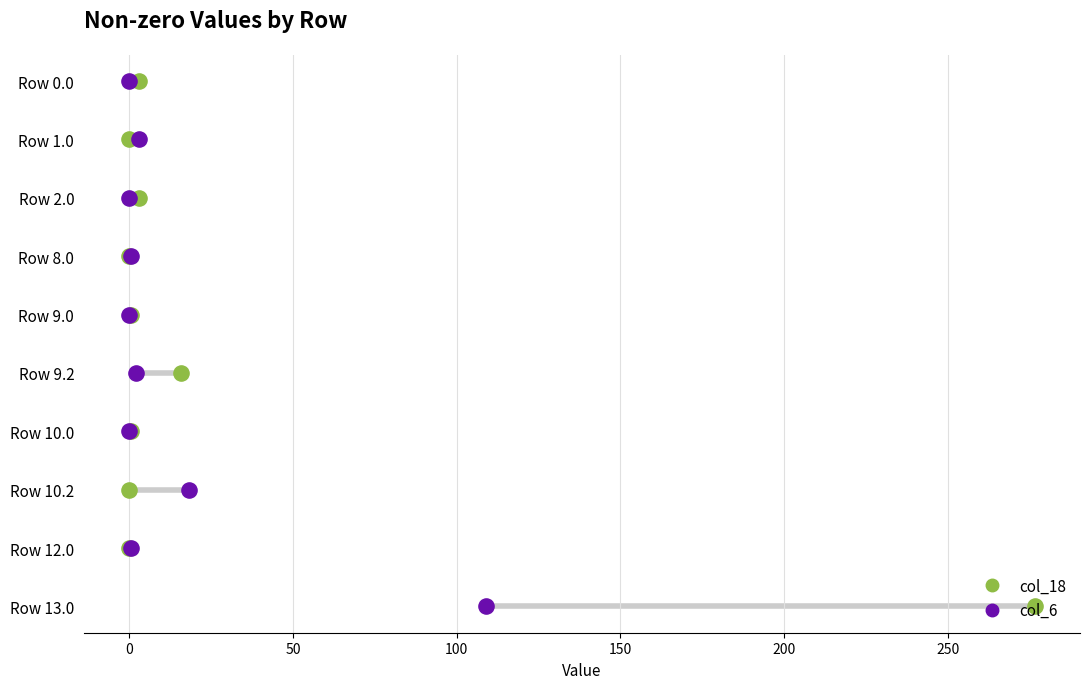

Which series contains the highest Y value?

col_18